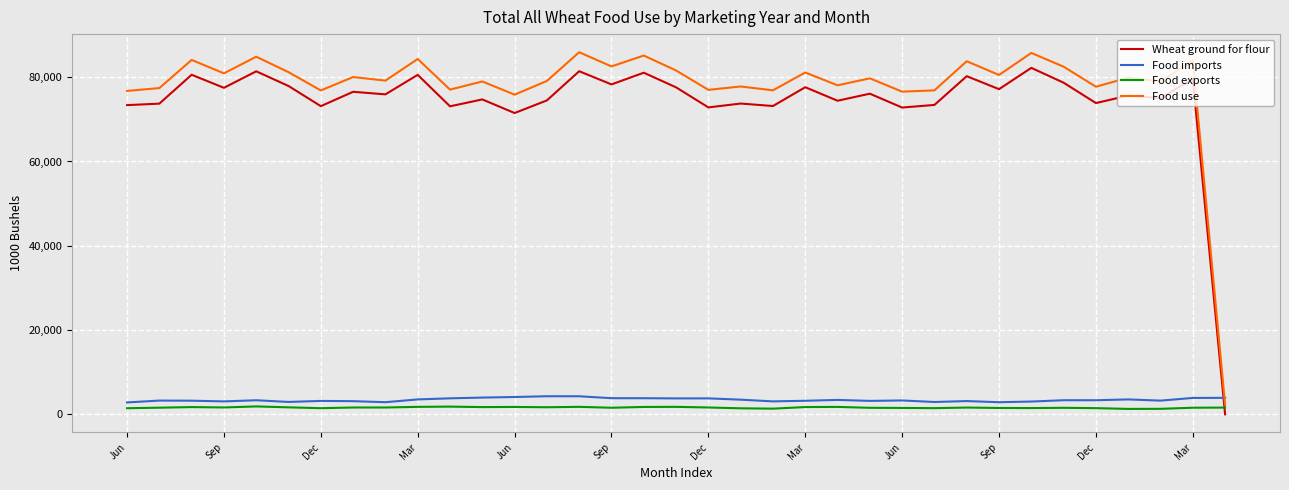

In Food use, how many points are lower than both neighbors (excluding endpoints)?

13